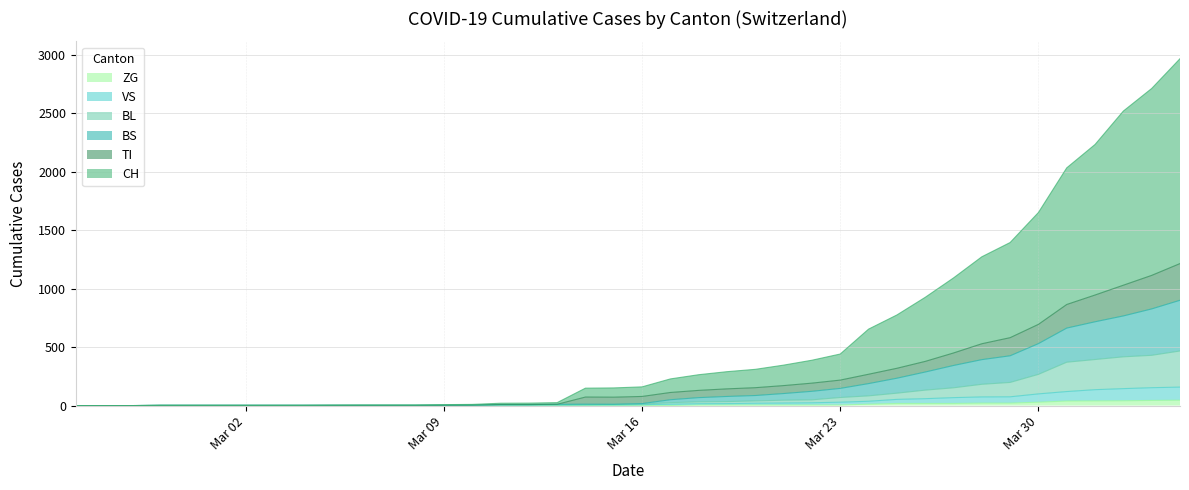

True or false: ZG and TI intersect in this chart.

False